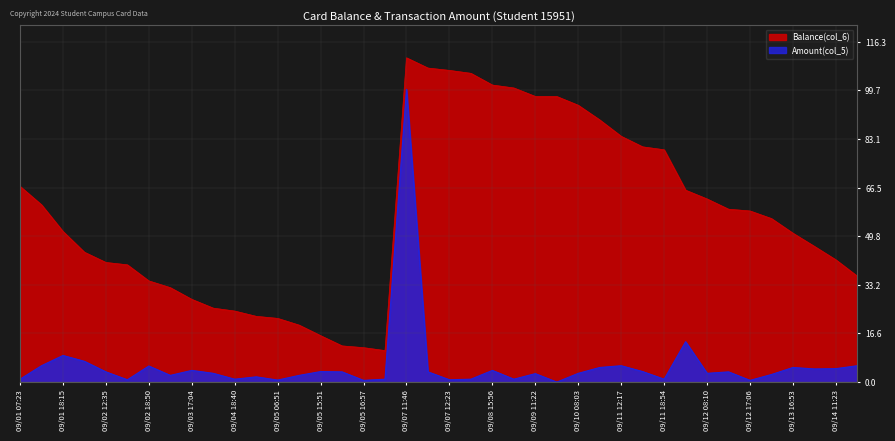

At which category does Amount(col_5) reach its first local peak?

09/01 18:15